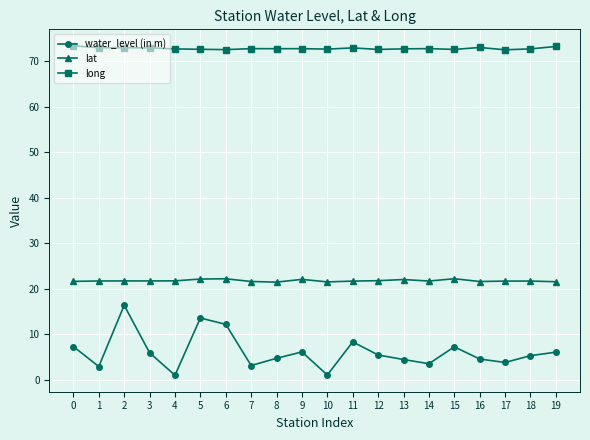

Is the value of water_level (in m) at 18 greater than the value of lat at 0?

No